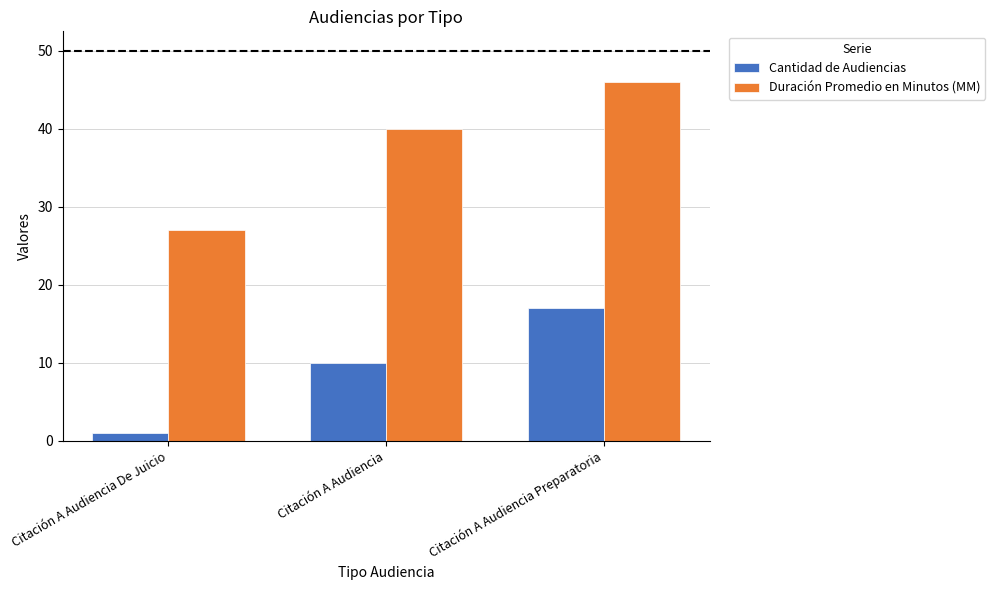

What is the sum of the Cantidad de Audiencias values at Citación A Audiencia Preparatoria and Citación A Audiencia?

27